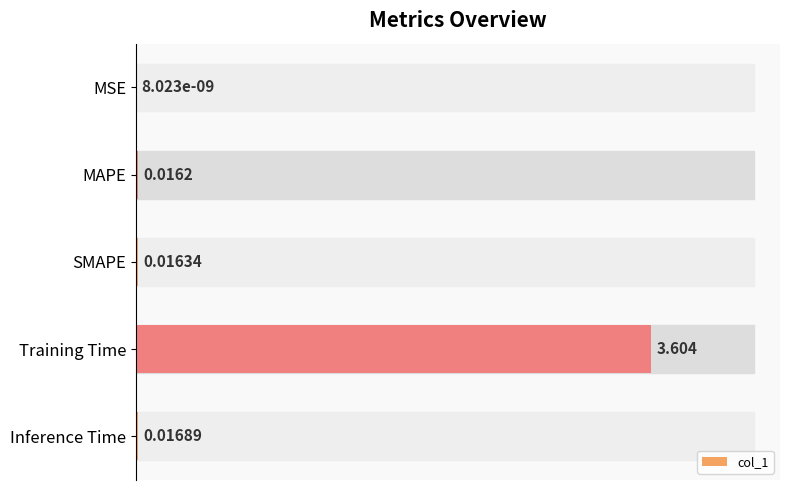

Where is the data nearest to the value 1?

Inference Time